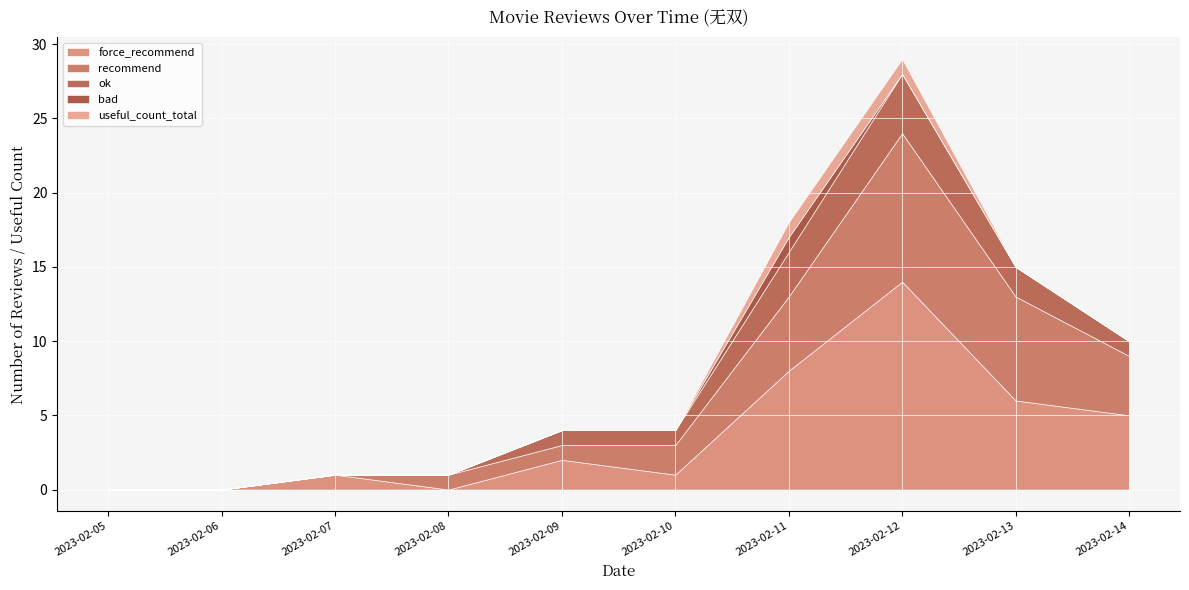

The recommend series shows 5 at 2023-02-07. True or false?

False